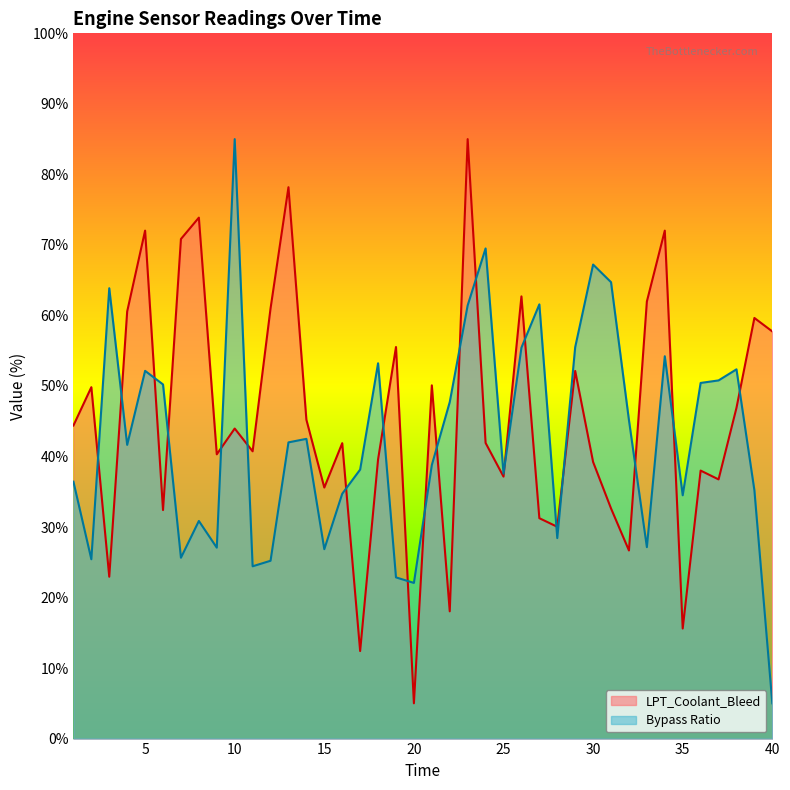

What is the minimum value for Bypass Ratio?

5.0